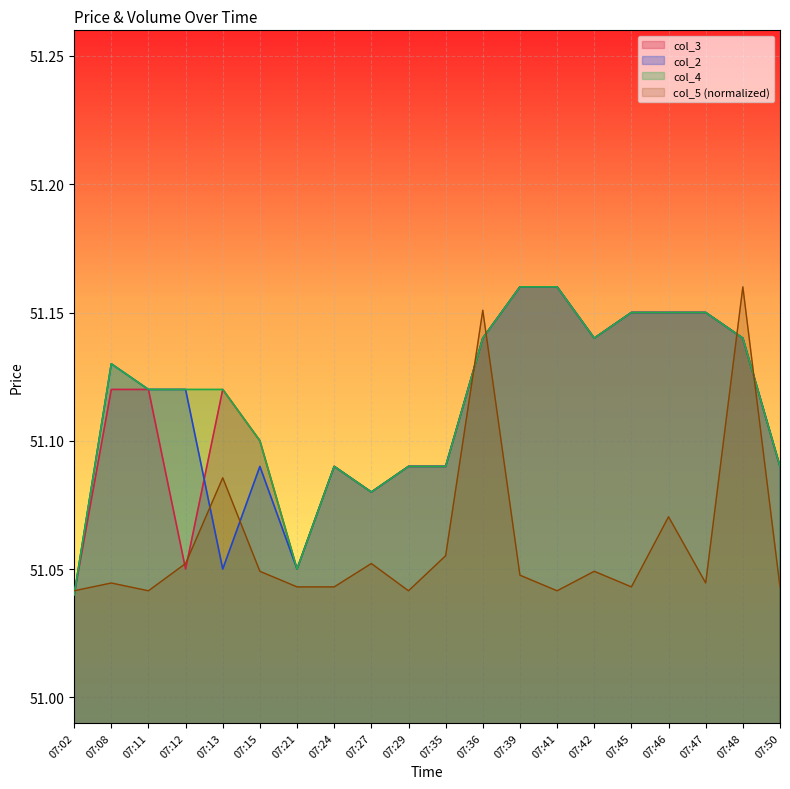

At which category is the sum across all series the highest?

07:48